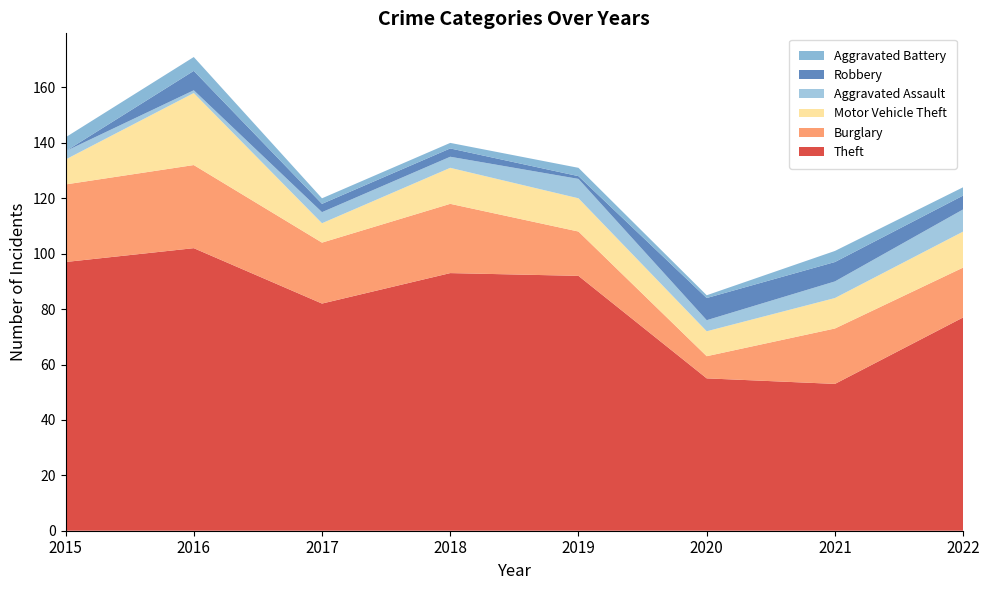

Reading left to right, what are all the values shown in this chart?

Theft: 2015=97	2016=102	2017=82	2018=93	2019=92	2020=55	2021=53	2022=77
Burglary: 2015=28	2016=30	2017=22	2018=25	2019=16	2020=8	2021=20	2022=18
Motor Vehicle Theft: 2015=9	2016=26	2017=7	2018=13	2019=12	2020=9	2021=11	2022=13
Aggravated Assault: 2015=3	2016=1	2017=4	2018=4	2019=7	2020=4	2021=6	2022=8
Robbery: 2015=0	2016=7	2017=3	2018=3	2019=1	2020=8	2021=7	2022=5
Aggravated Battery: 2015=5	2016=5	2017=2	2018=2	2019=3	2020=1	2021=4	2022=3